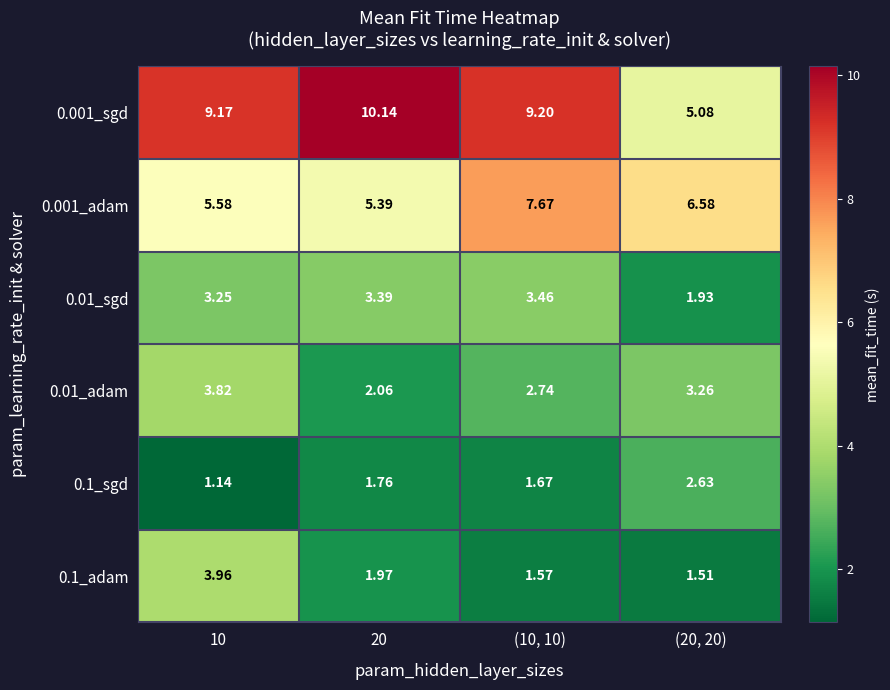

Is the value of 0.1_adam at 10 greater than the value of 0.001_sgd at (10, 10)?

No